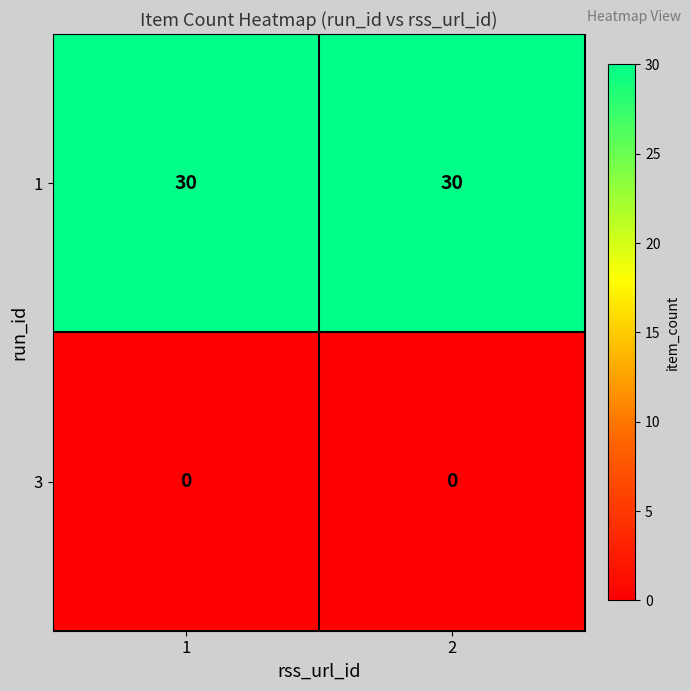

Reading right to left, list all the values displayed in this chart.

1: 2=30	1=30
3: 2=0	1=0